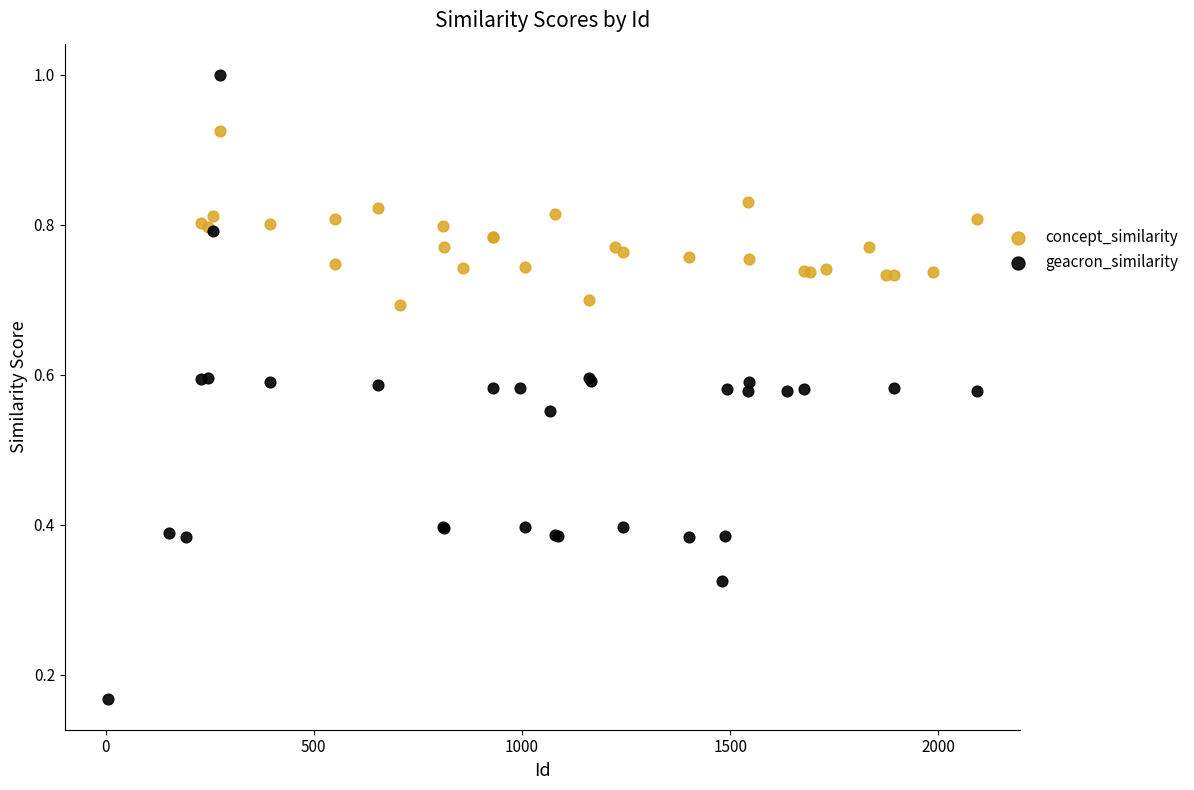

What are all the series names shown in the legend?

concept_similarity, geacron_similarity